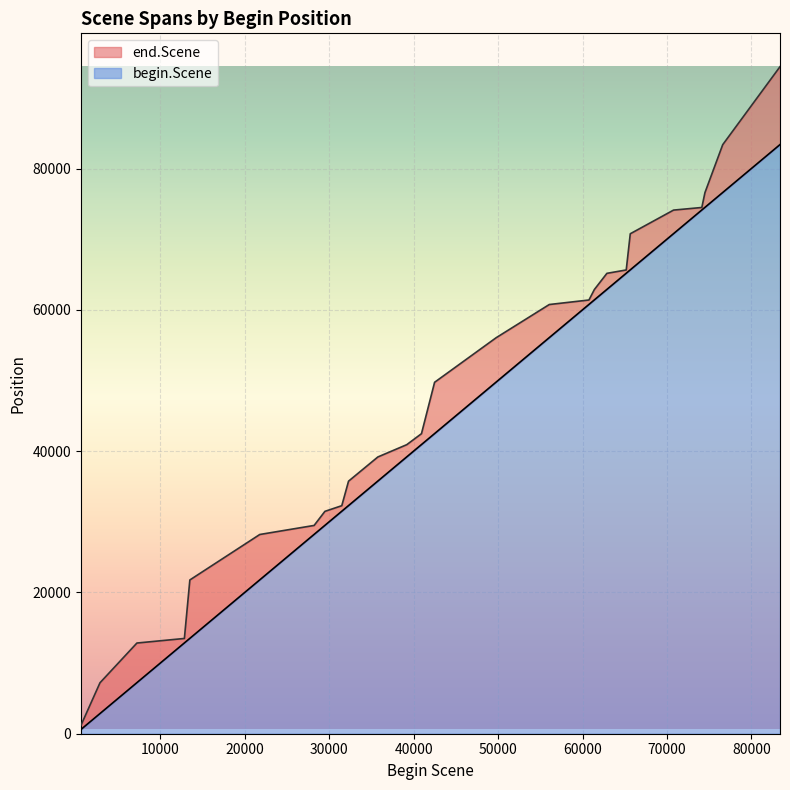

What is the highest value of the begin.Scene series?

83387